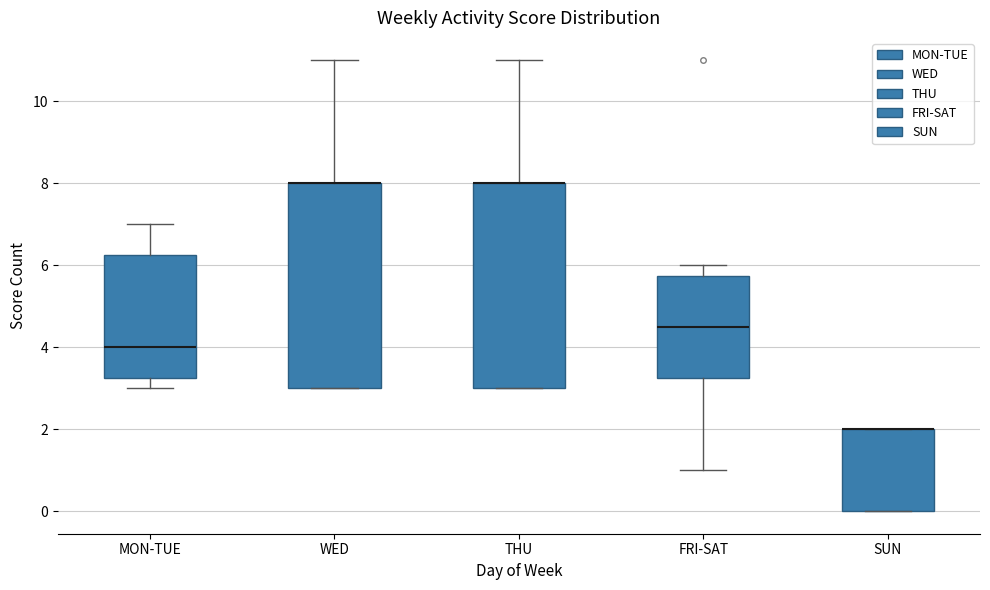

Where is the upper edge of the box for THU on the y-axis? The values are not printed on the chart, so give them approximately, as read against the axis.

8.0